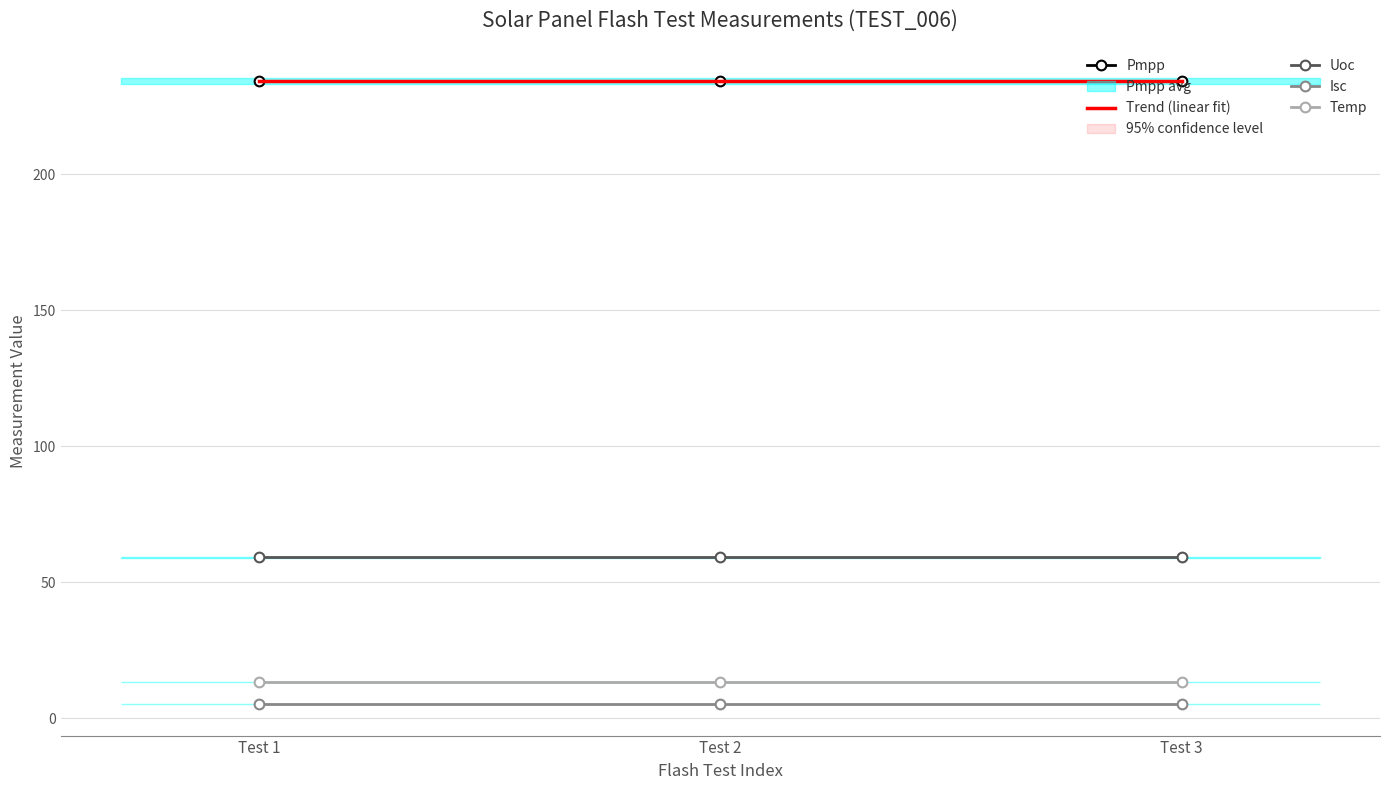

Is this an area chart (filled region under the line)?

No